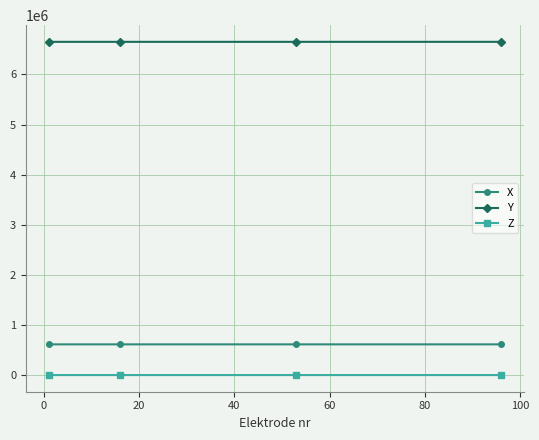

At how many categories does at least one series exceed 2110263?

4